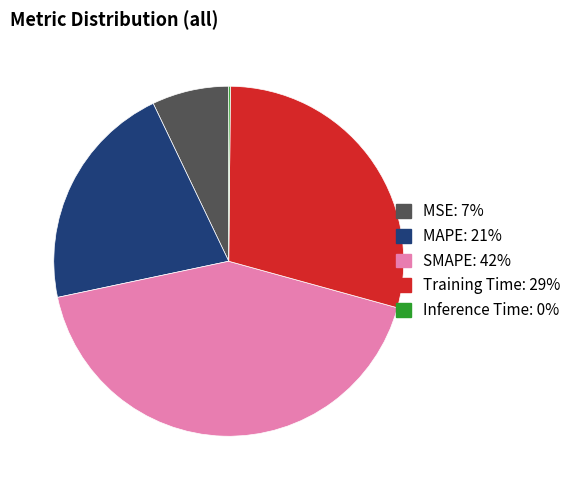

Is there any slice that represents more than half of the pie?

No